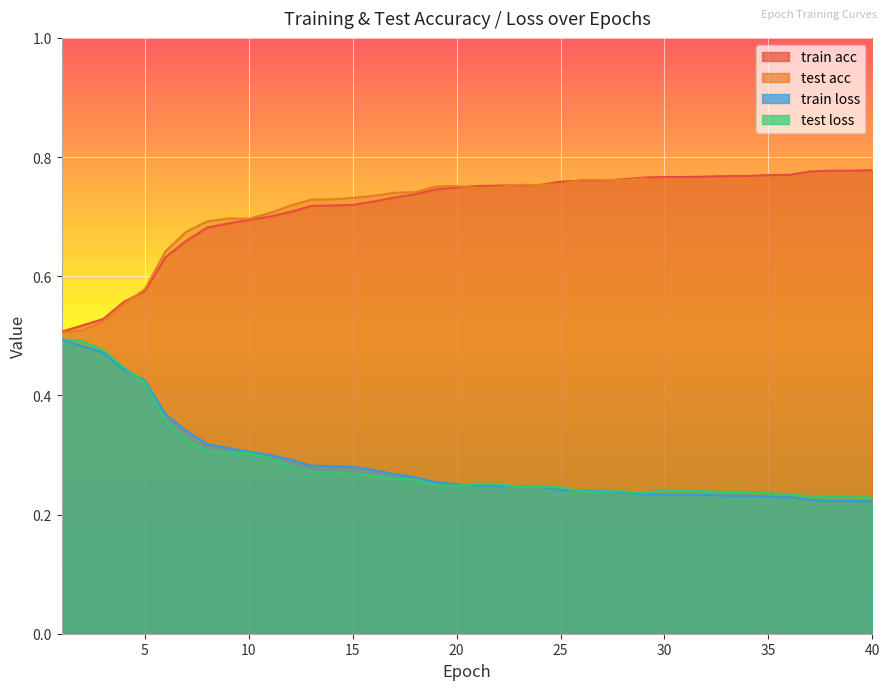

Between 29 and 35, which series saw the biggest shift?

train acc